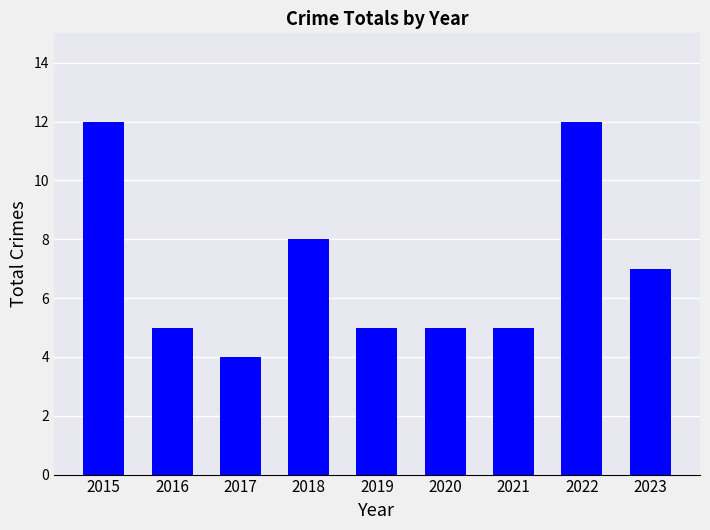

Is it true that the value at 2016 is 8?

False